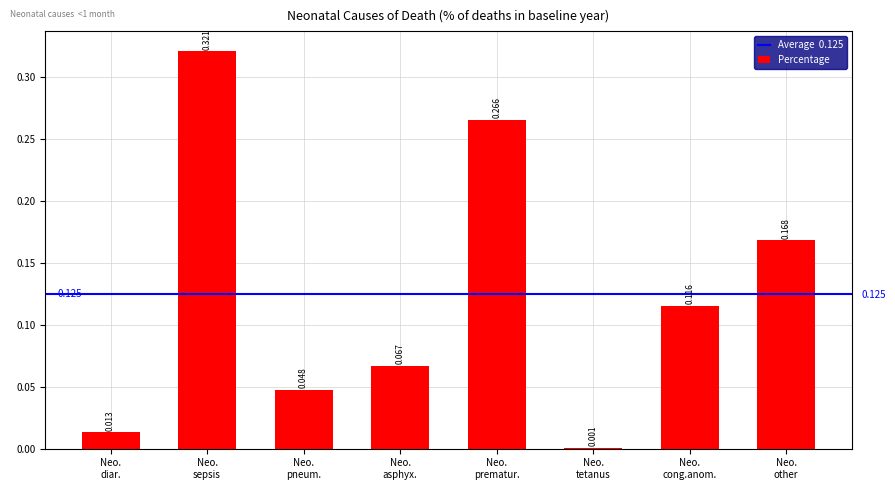

How many data points does each series have?

8